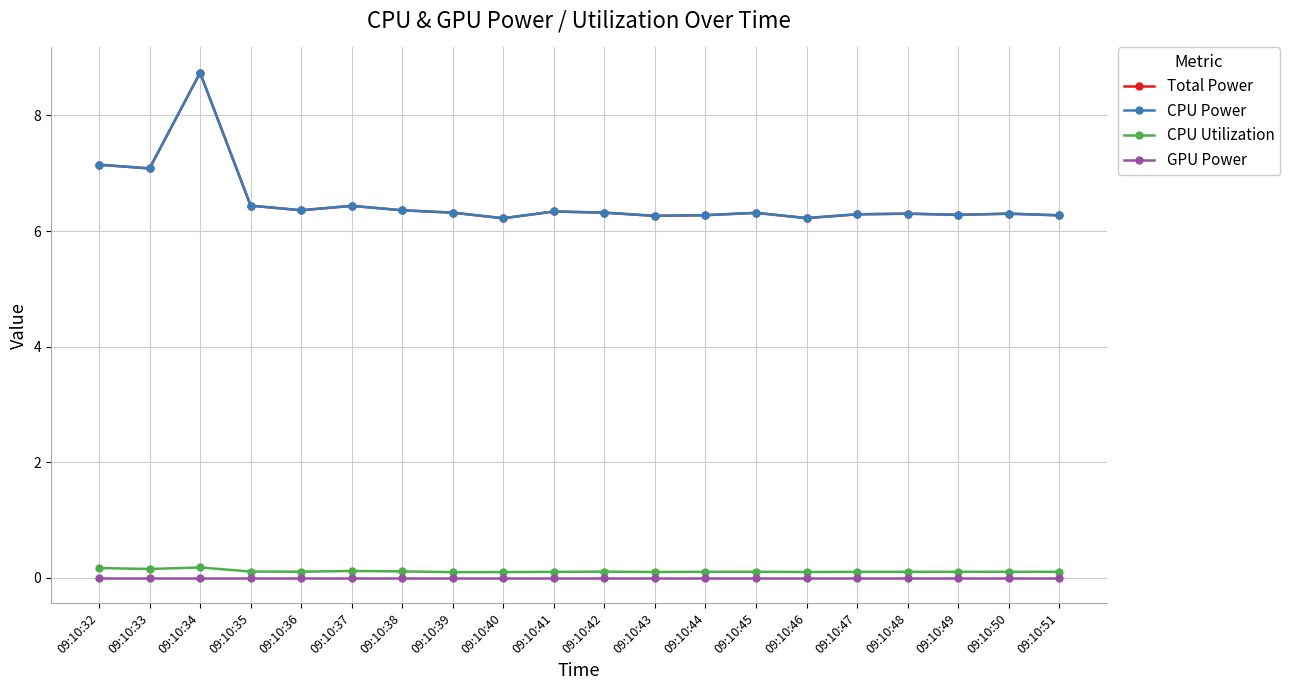

Is this an area chart (filled region under the line)?

No